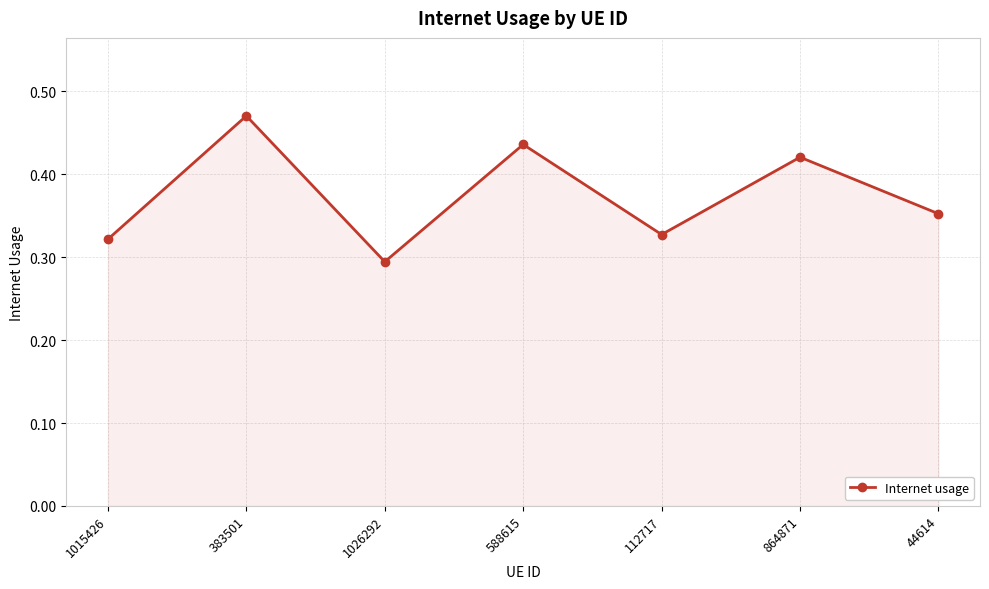

True or false: there are more than 1 points higher than both neighbors.

True